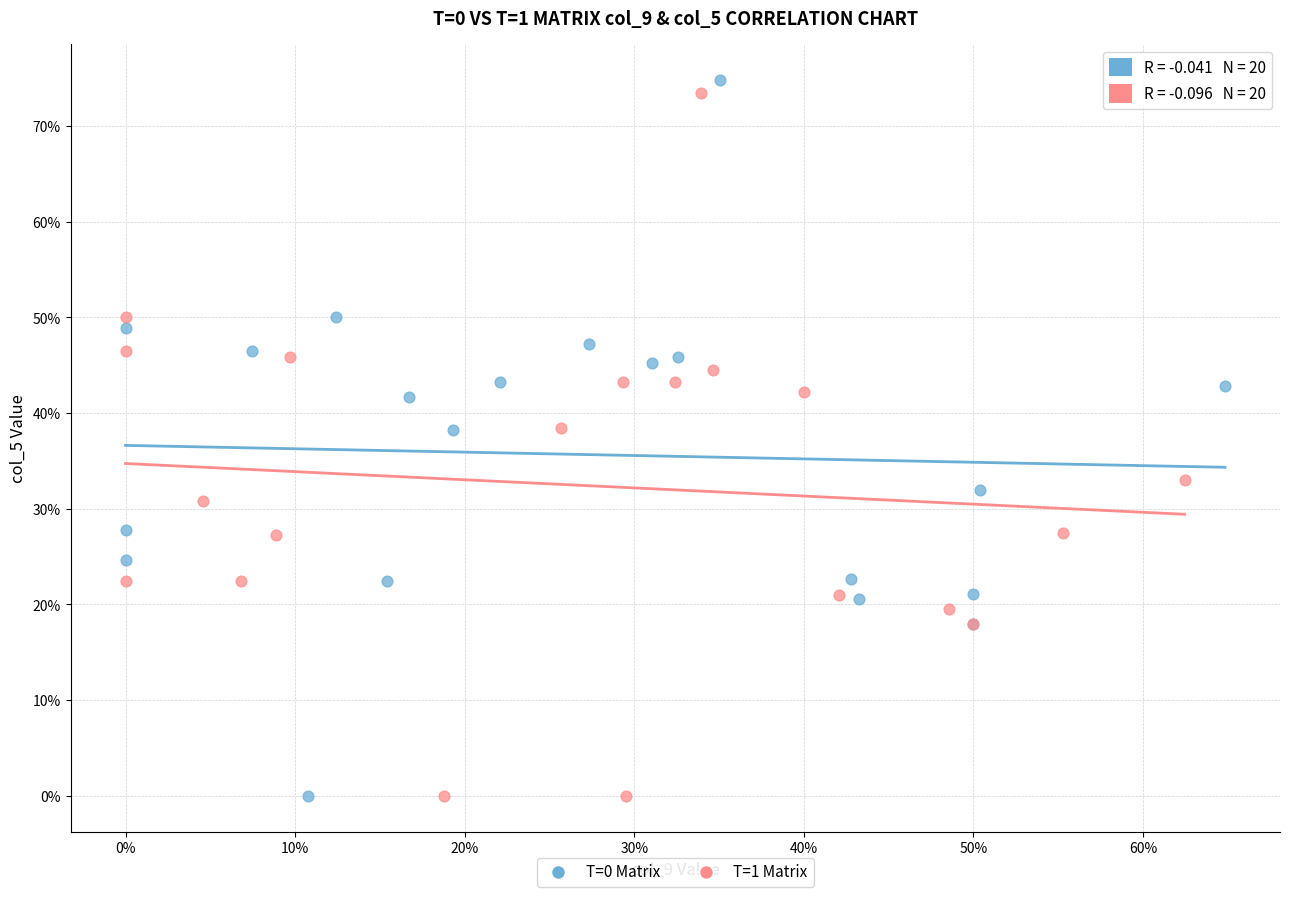

What are all the series names shown in the legend?

T=0 Matrix, T=1 Matrix